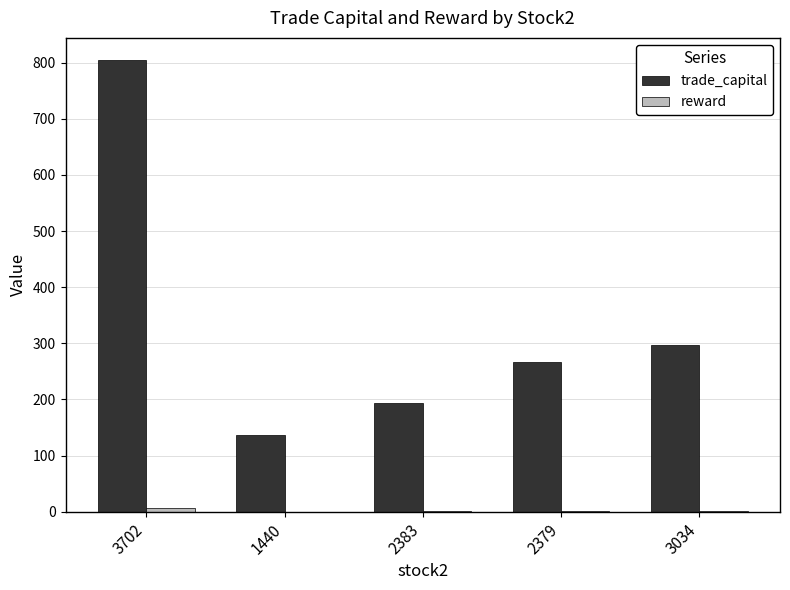

Where is trade_capital nearest to the value 470?

3034